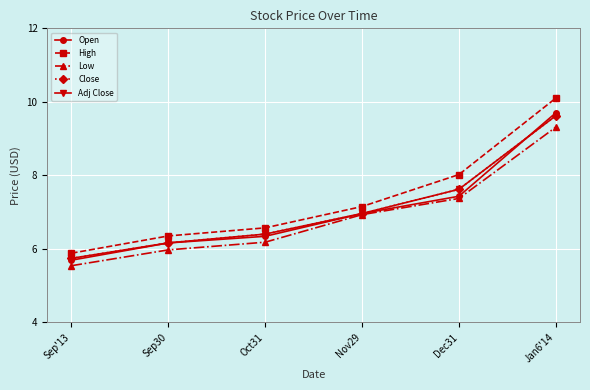

At which category does the chart reach its peak across all series?

Jan6'14